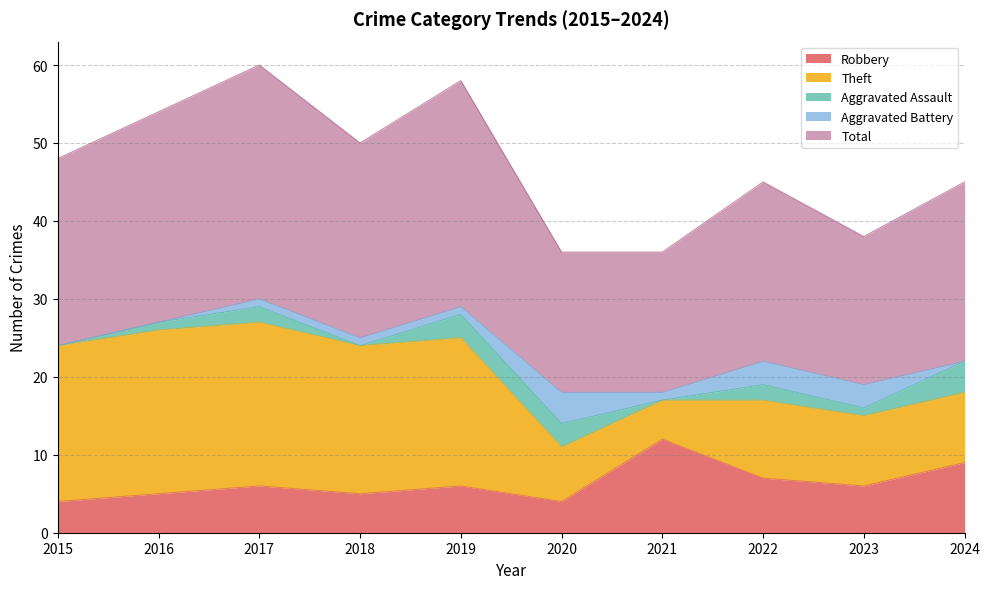

List the series in order of their peak value, highest first.

Total, Theft, Robbery, Aggravated Assault, Aggravated Battery